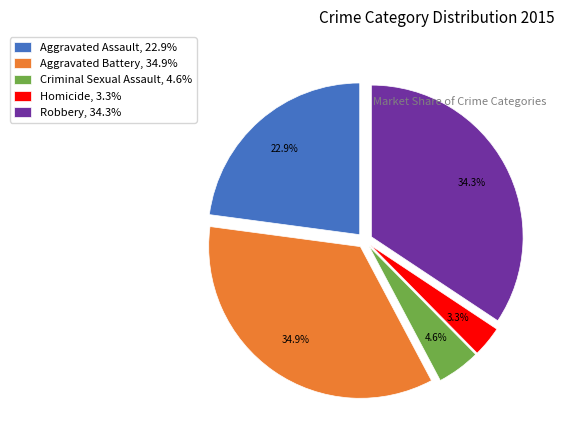

To the nearest percent, what is the average slice percentage?

20%